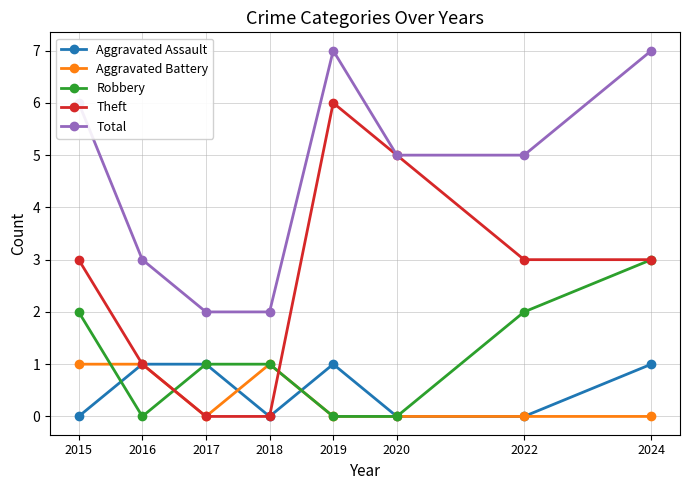

Reading left to right, transcribe all the data shown in this chart.

Aggravated Assault: 2015=0	2016=1	2017=1	2018=0	2019=1	2020=0	2022=0	2024=1
Aggravated Battery: 2015=1	2016=1	2017=0	2018=1	2019=0	2020=0	2022=0	2024=0
Robbery: 2015=2	2016=0	2017=1	2018=1	2019=0	2020=0	2022=2	2024=3
Theft: 2015=3	2016=1	2017=0	2018=0	2019=6	2020=5	2022=3	2024=3
Total: 2015=6	2016=3	2017=2	2018=2	2019=7	2020=5	2022=5	2024=7